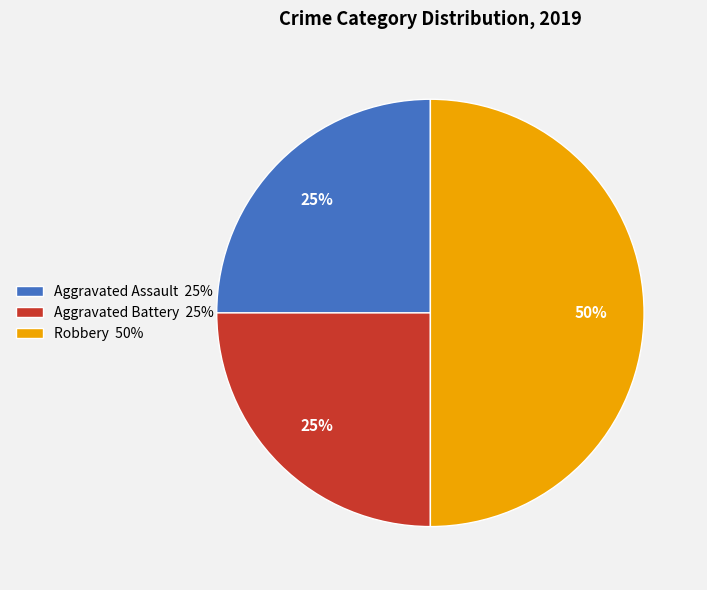

What percentage is the Aggravated Assault slice, to the nearest percent?

25%